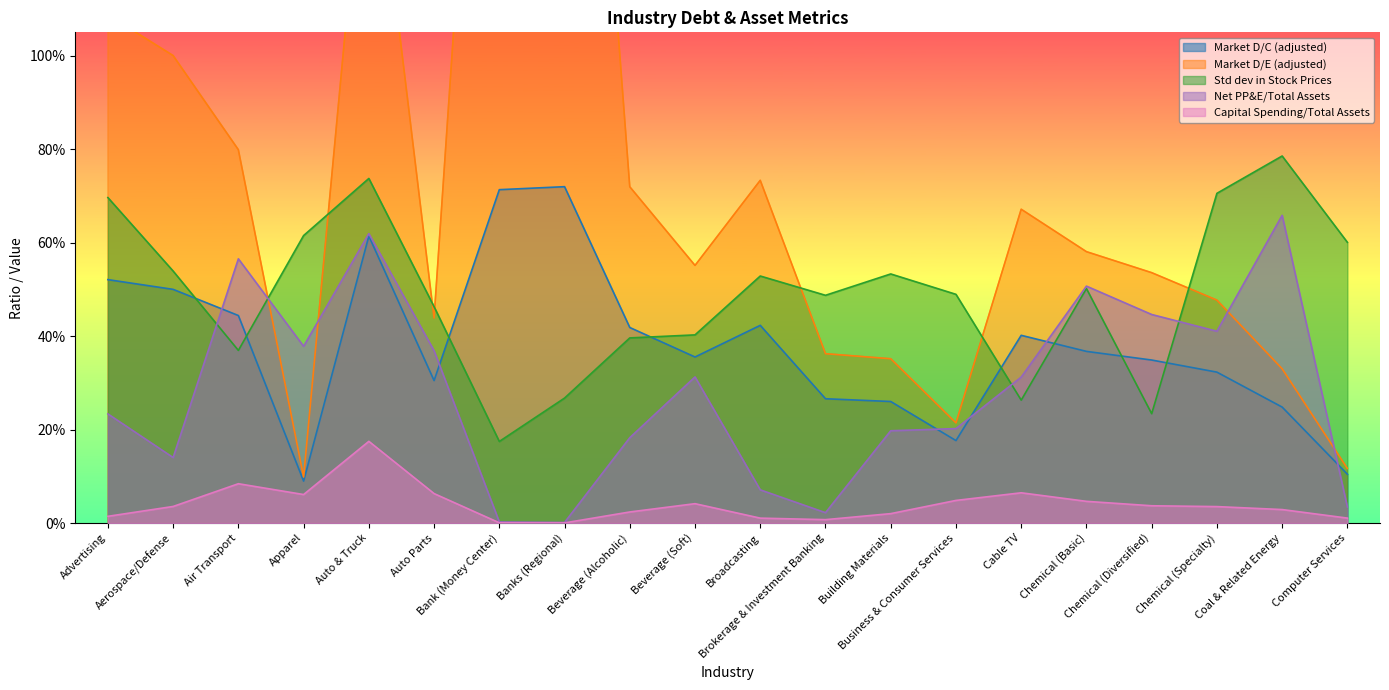

Which category has the highest value in the Capital Spending/Total Assets series?

Auto & Truck